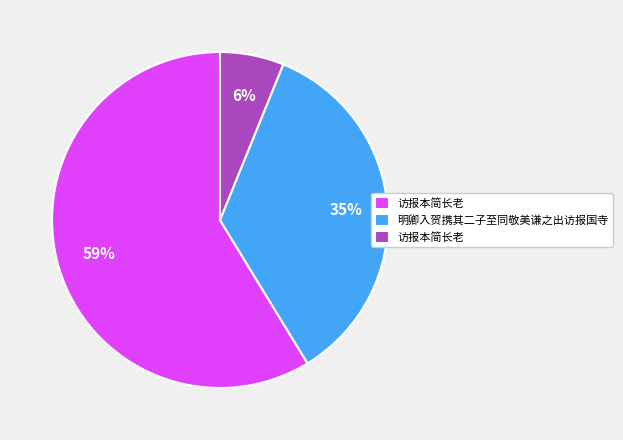

Is there any slice that represents more than half of the pie?

Yes